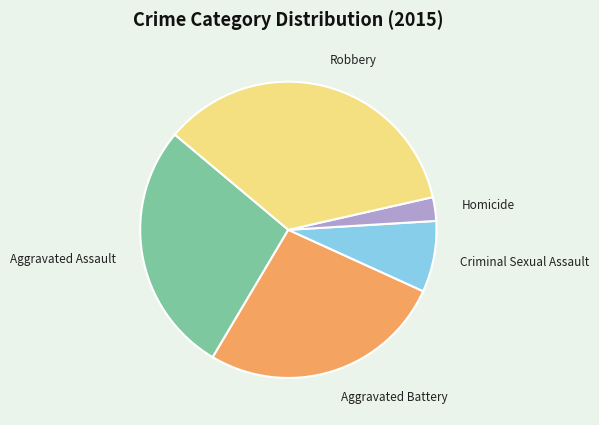

The Aggravated Assault slice represents 34% of the pie. True or false?

False